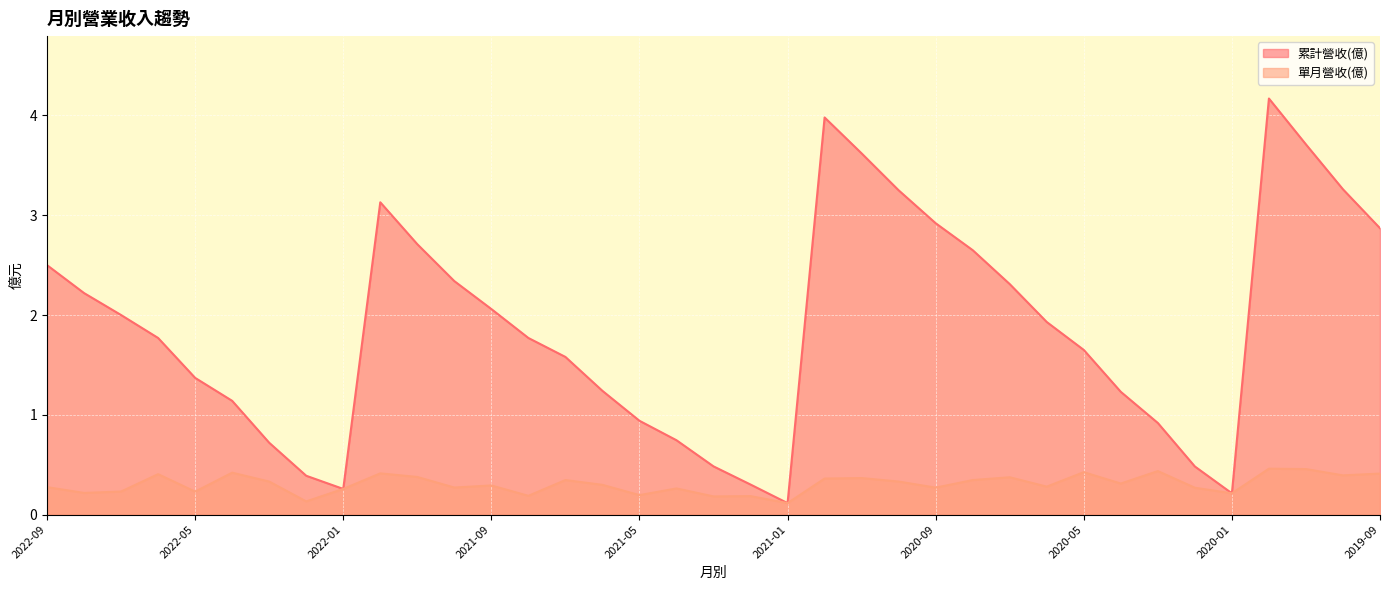

Rank the series at 2020-10 from highest to lowest value.

累計營收(億), 單月營收(億)